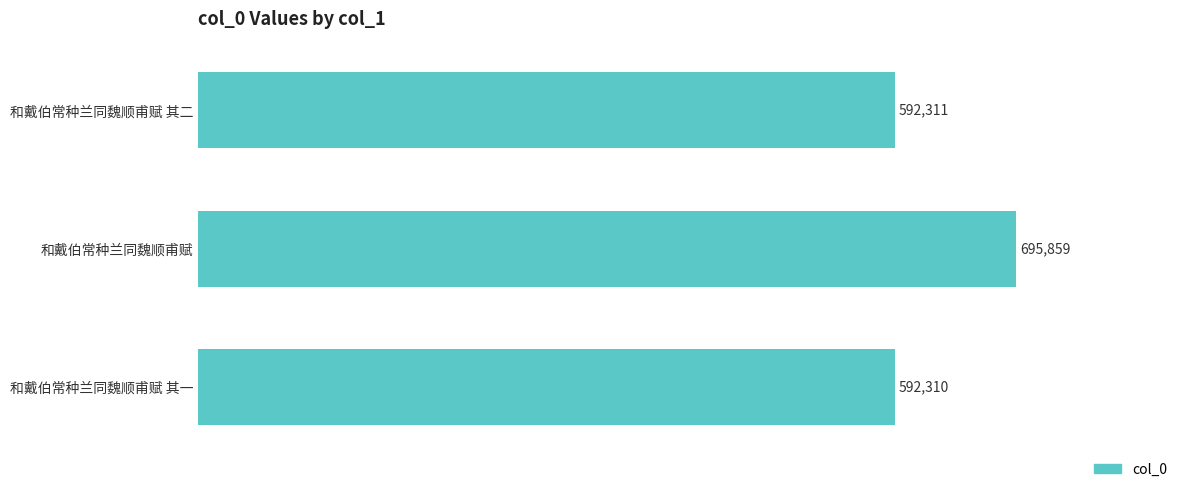

Are the bars horizontal?

Yes